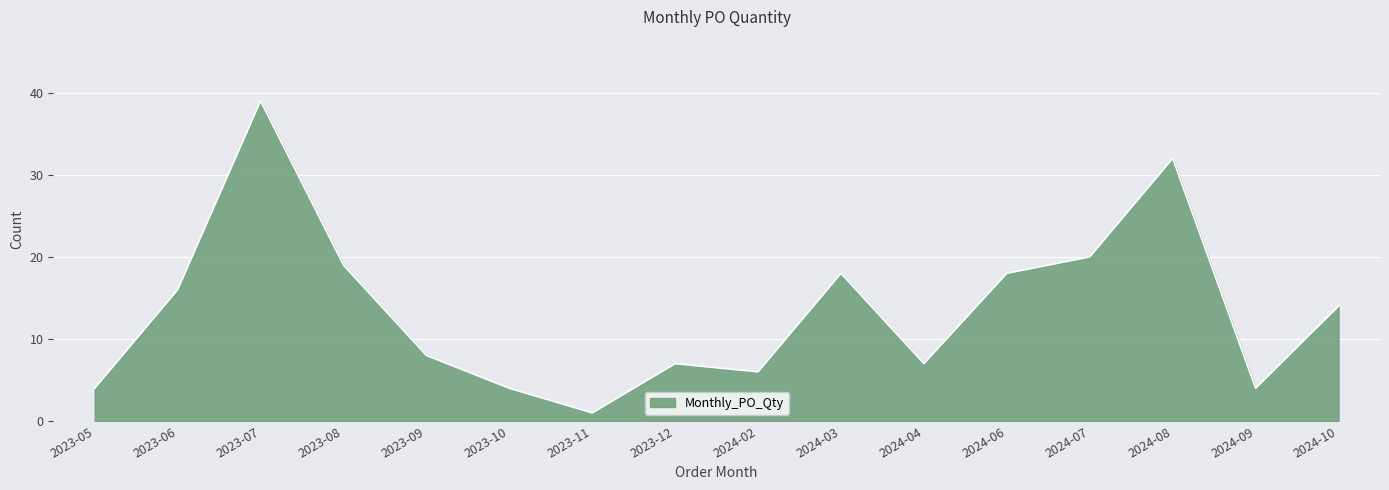

At which category does the data reach its first local valley?

2023-11